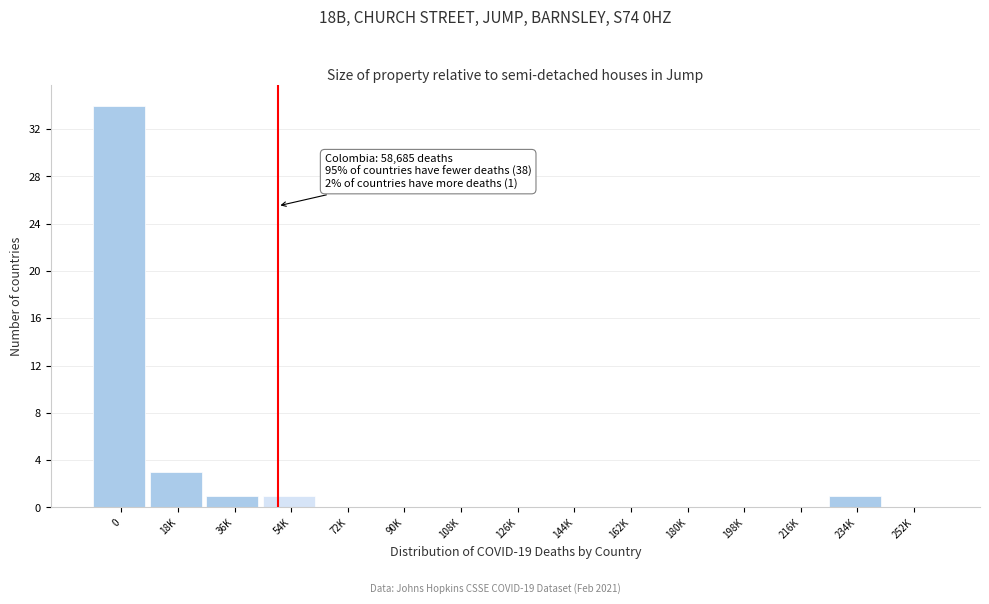

Reading left to right, what are all the values shown in this chart?

0=34	18K=3	36K=1	54K=1	72K=0	90K=0	108K=0	126K=0	144K=0	162K=0	180K=0	198K=0	216K=0	234K=1	252K=0